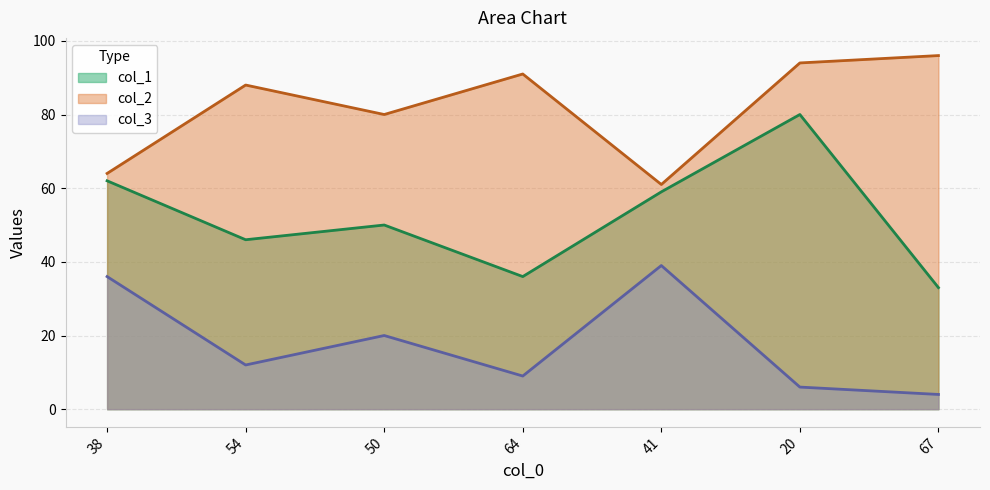

Which series has the widest spread of values?

col_1 line